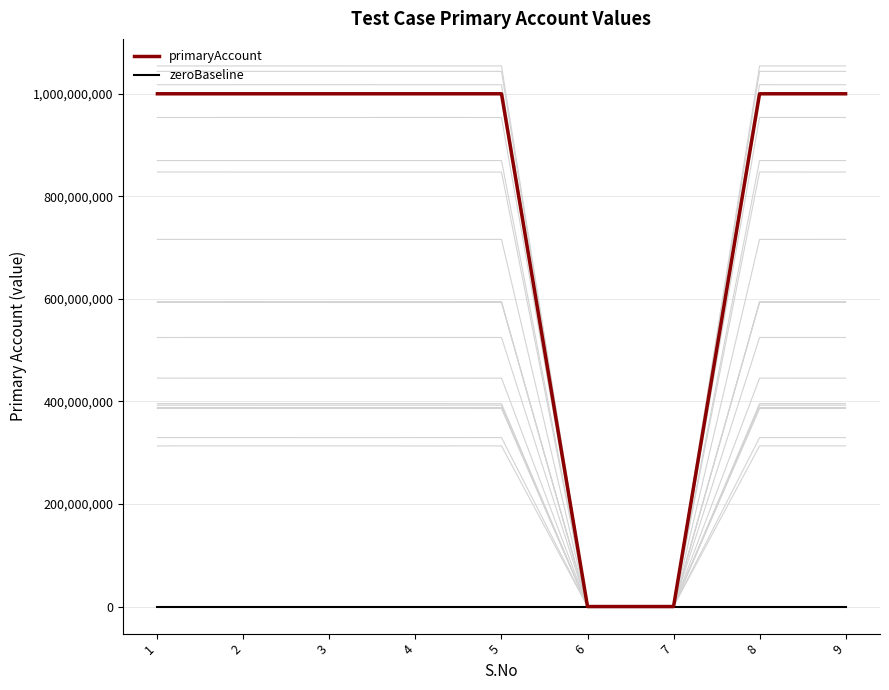

At which category is the sum across all series the highest?

1